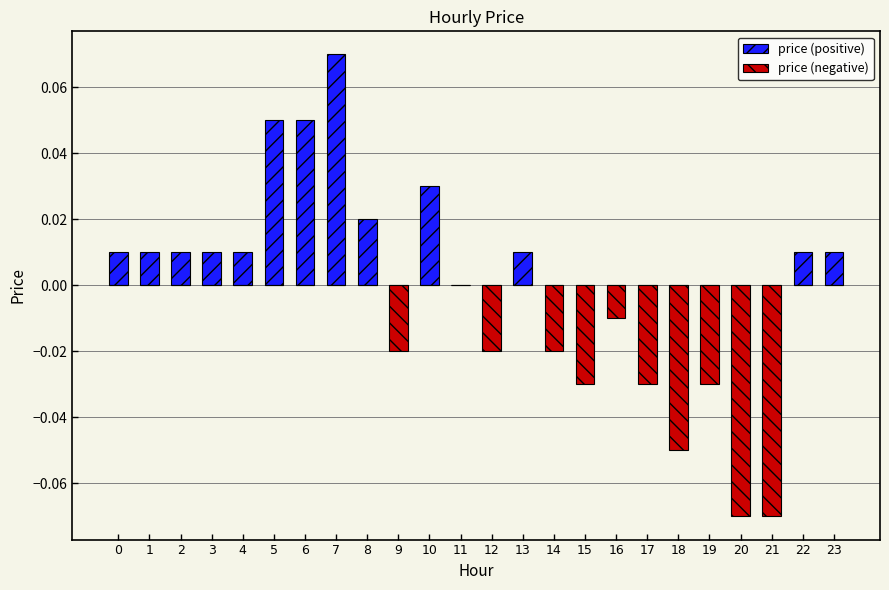

Which series has the largest total across all categories?

price (positive)